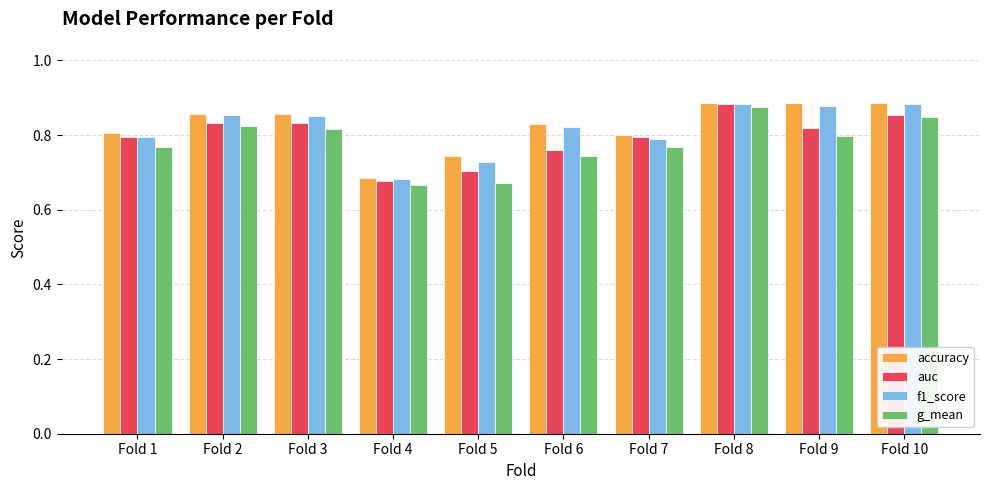

How many auc values are between 0 and 1?

10